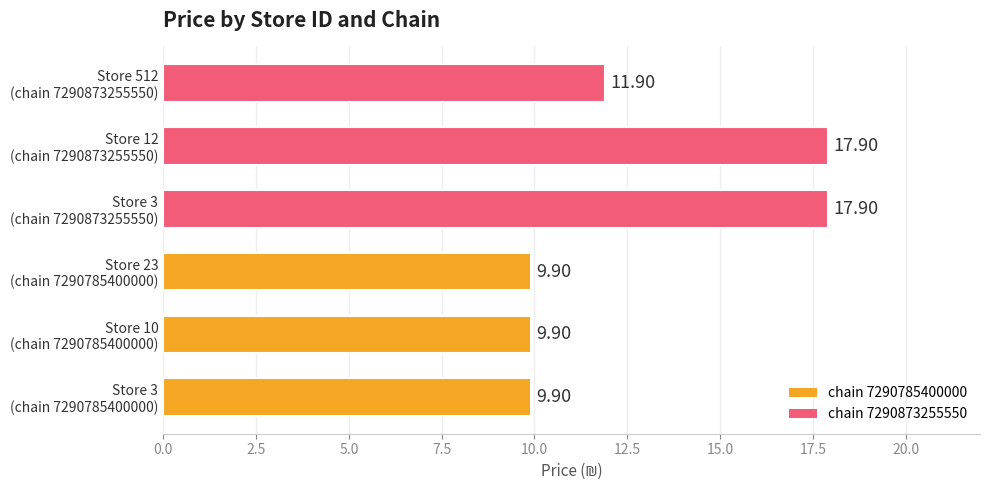

What is the greatest value displayed?

17.9